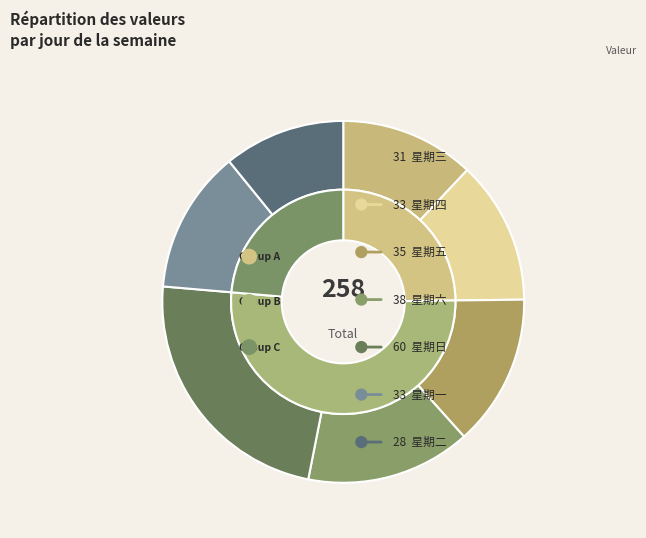

Does any single category account for the majority?

No